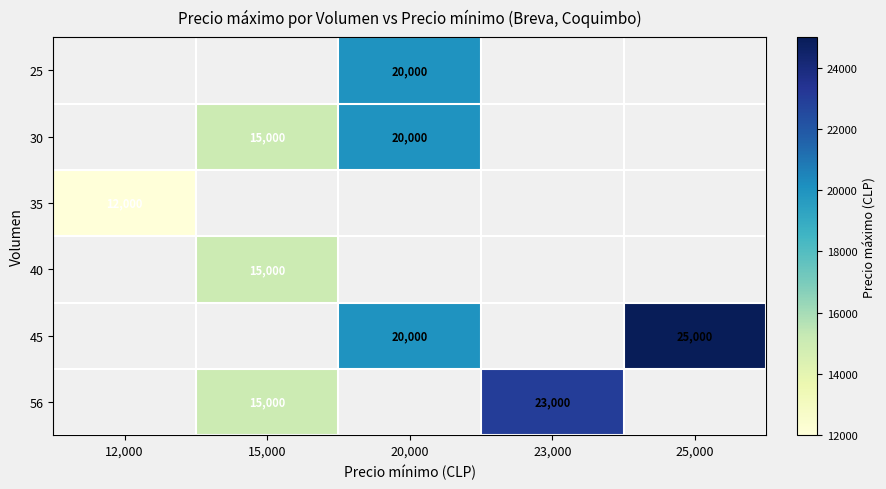

The 40 series shows 25056.0 at 15,000. True or false?

False